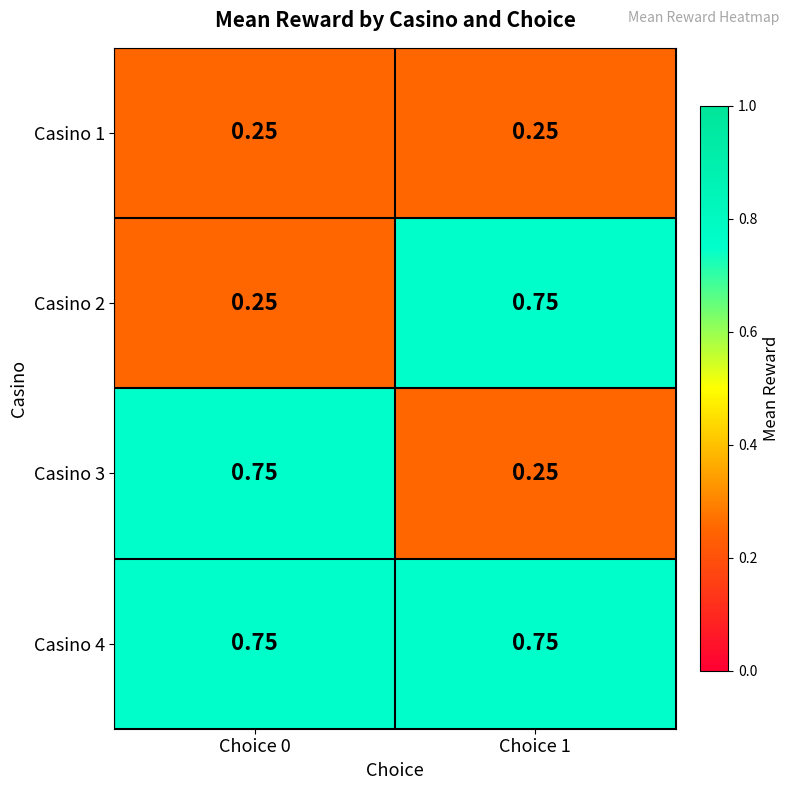

Is the value of Casino 4 at Choice 0 greater than the value of Casino 3 at Choice 1?

Yes